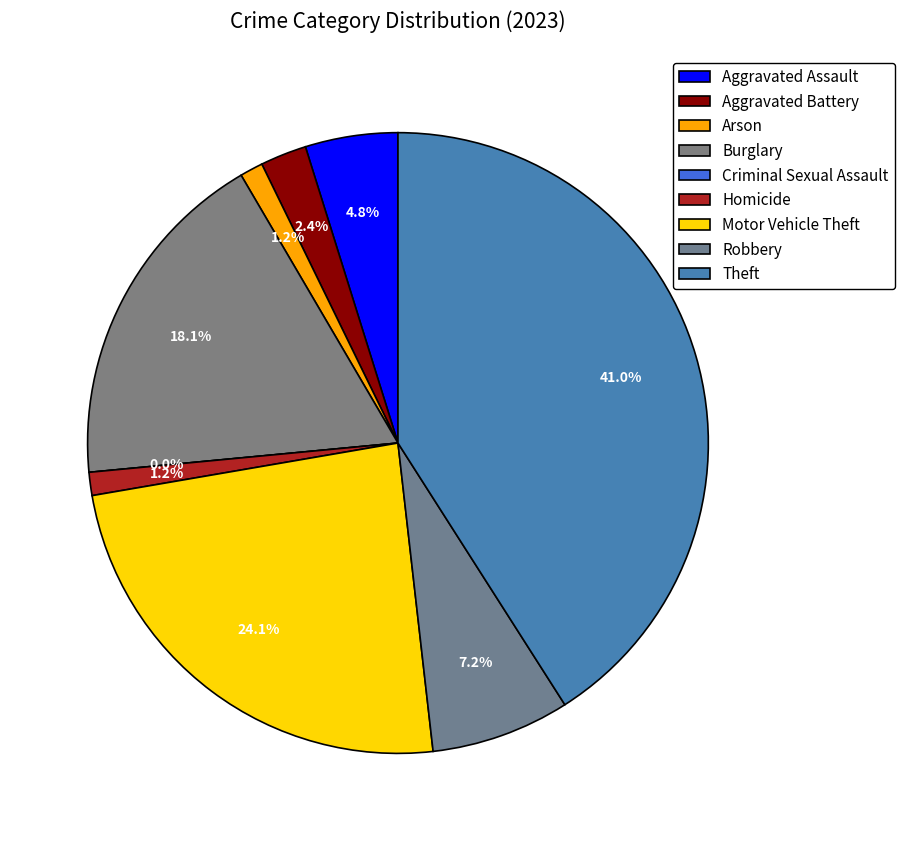

Combined, what portion of the pie is Theft and Homicide?

42.2%